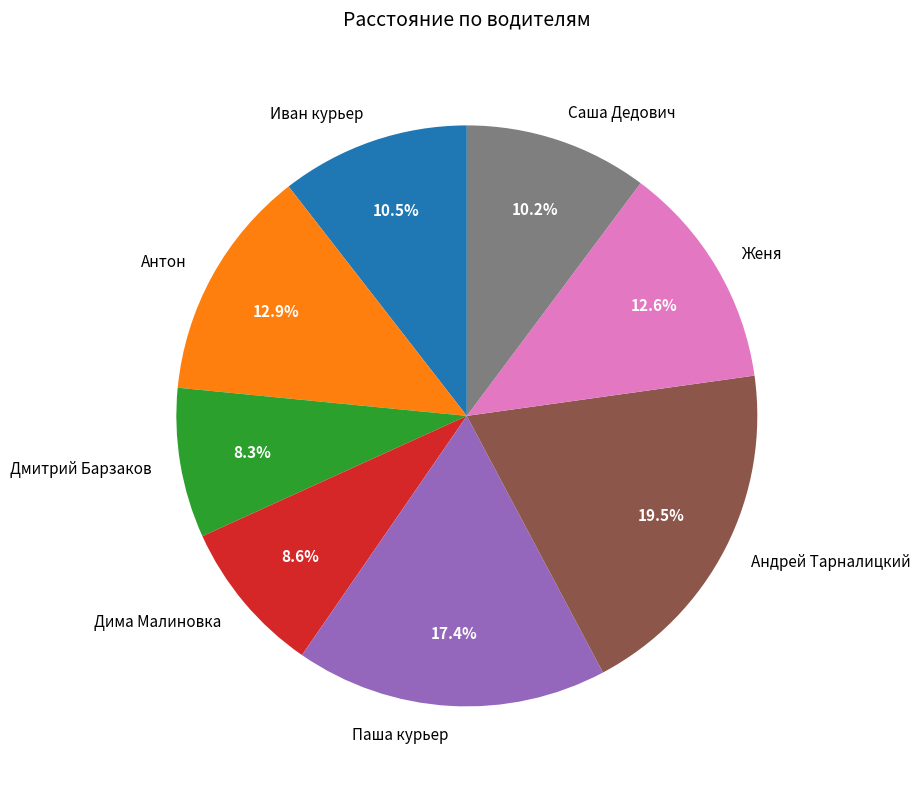

To the nearest percent, what is the average slice percentage?

12%